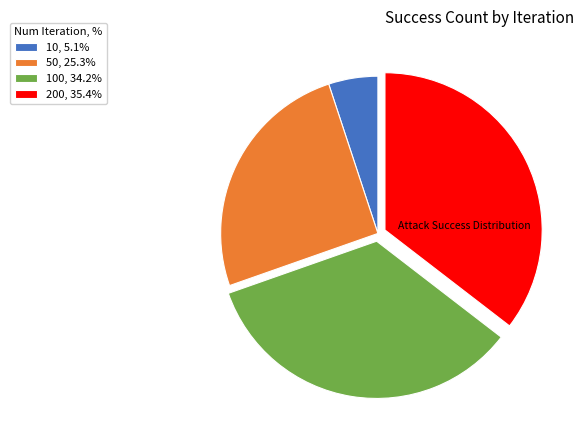

Does 100, 34.2% represent more than half of the total?

No